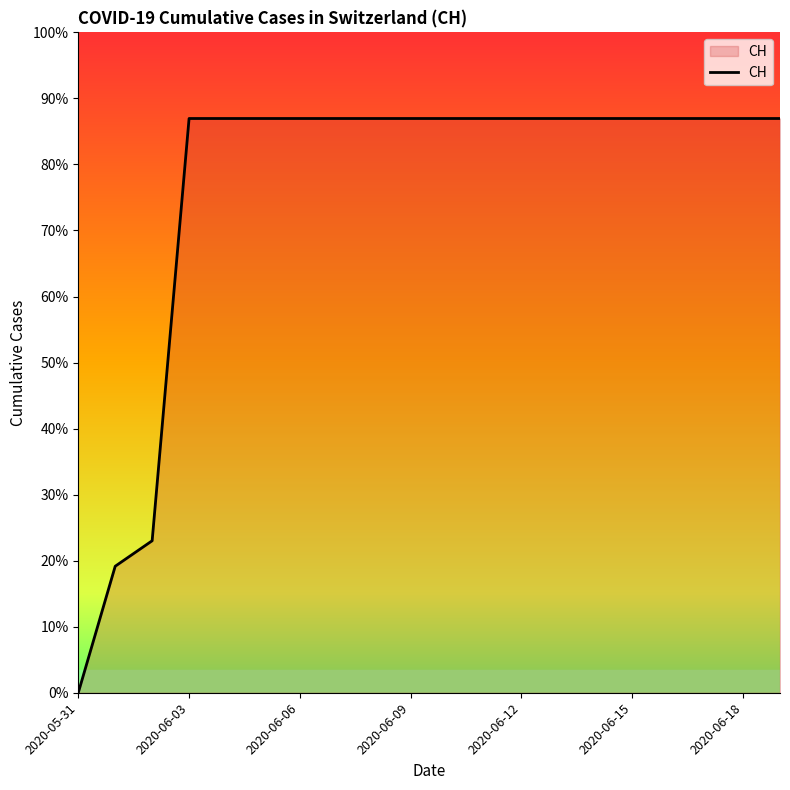

What is the label of the 1st point from the right?

2020-06-19